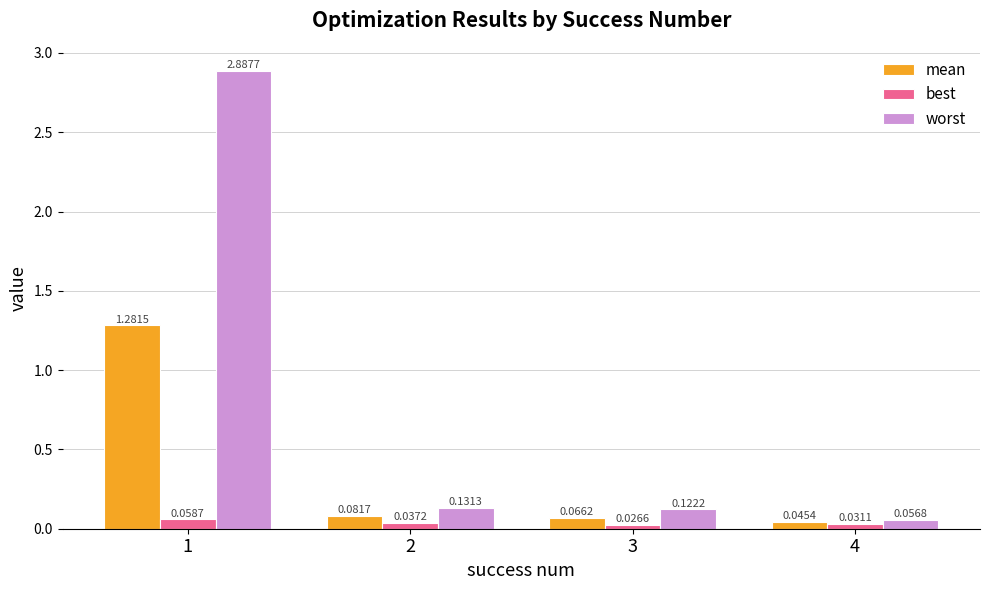

How many groups of bars are there?

4